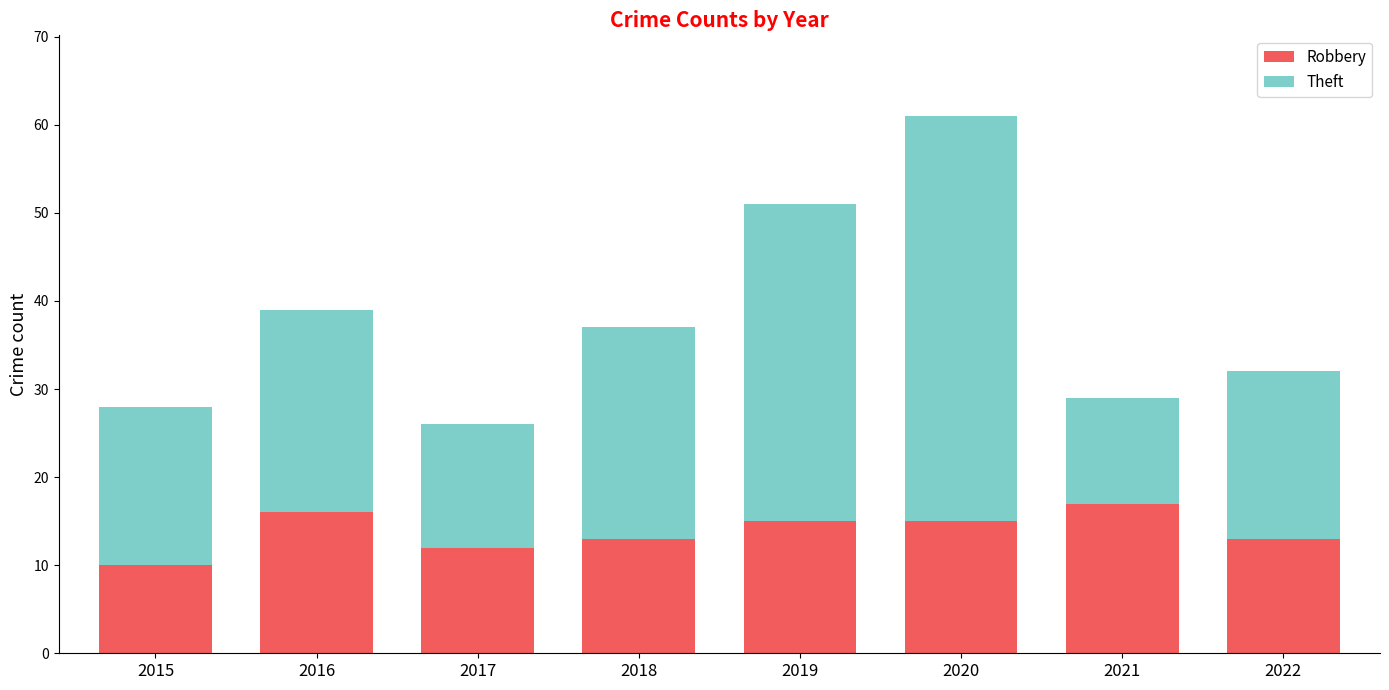

Is it true that Robbery equals 21 at 2017?

False